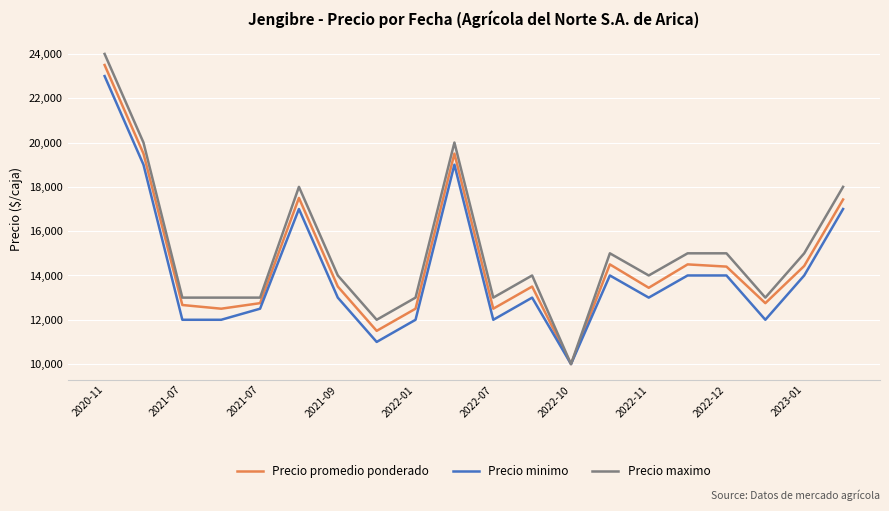

How many lines are shown in the chart?

3